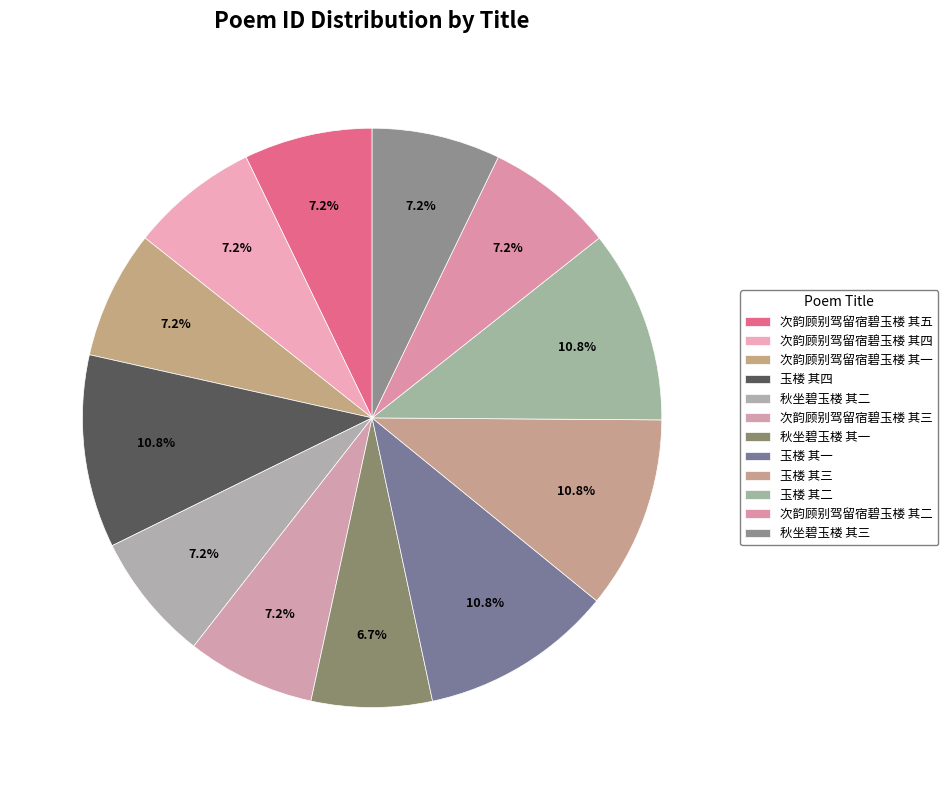

Count the number of slices in the pie.

12